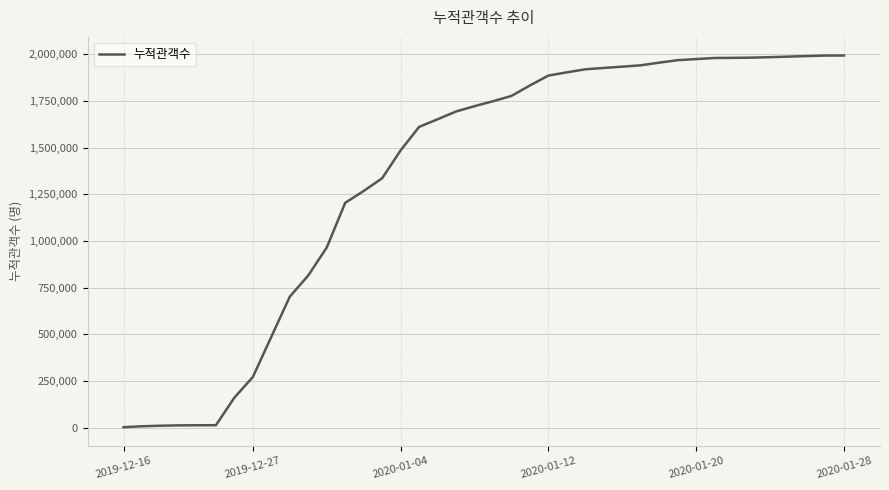

What is the difference between the maximum and minimum values?

1990865